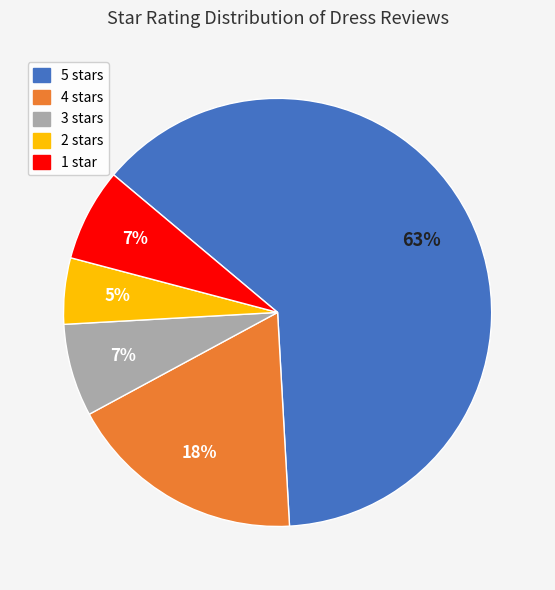

Does any single category account for the majority?

Yes